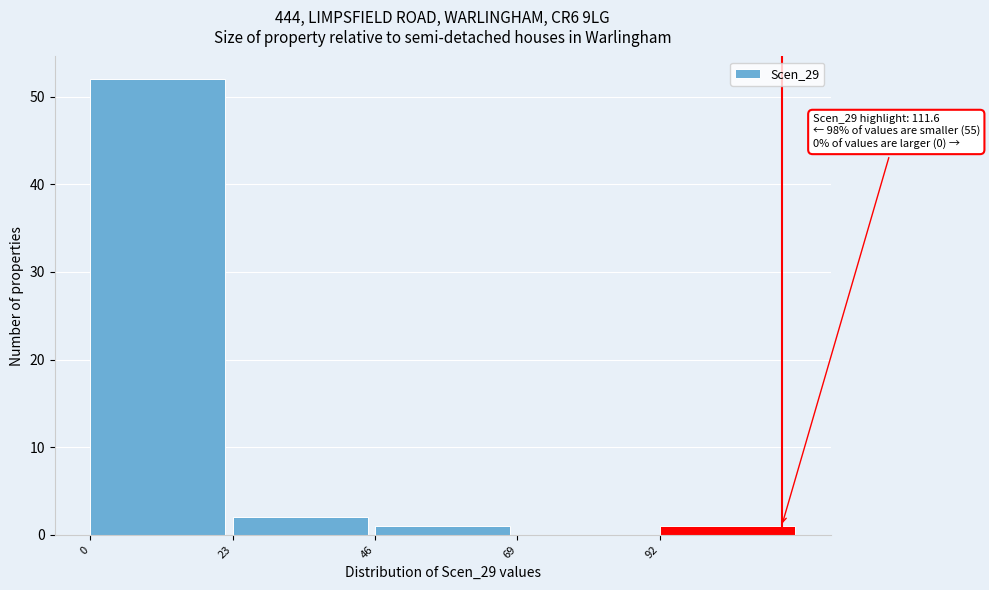

Over which range of the x-axis is the bar tallest?

0 to 23